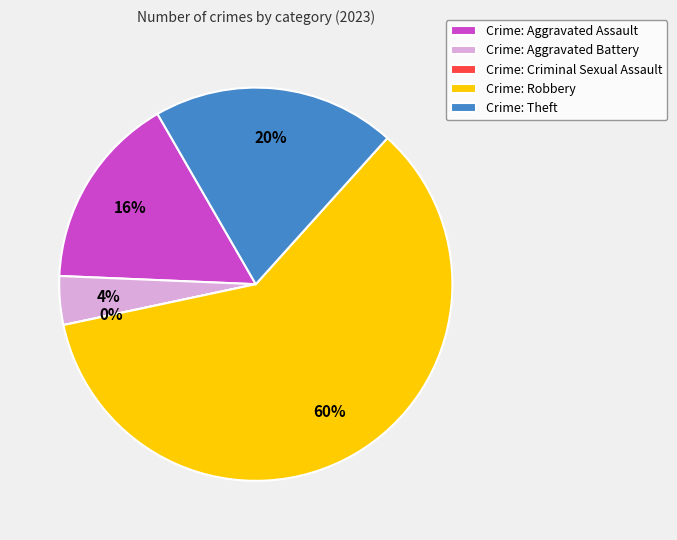

The Aggravated Battery slice represents 4% of the pie. True or false?

True